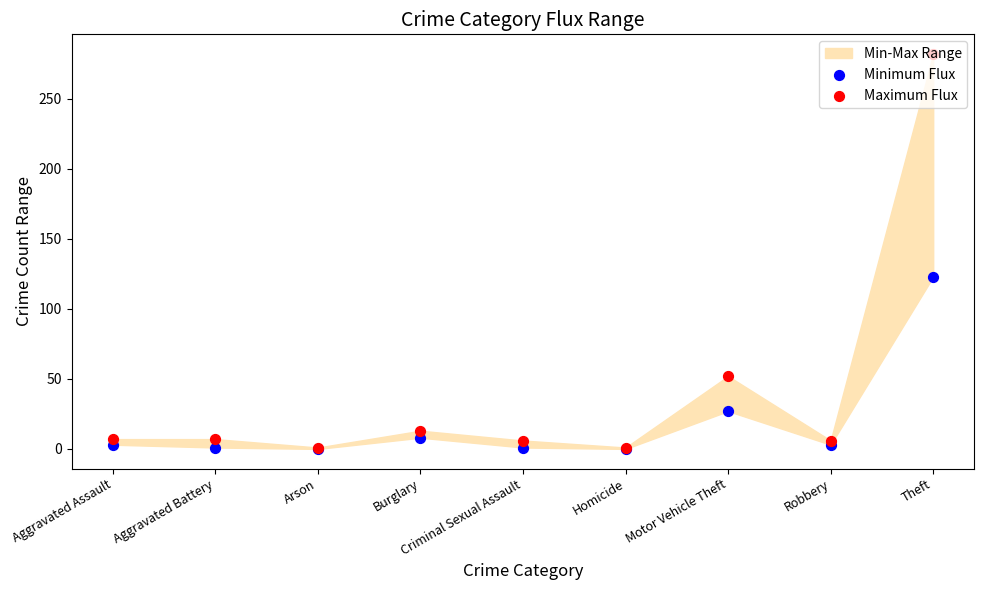

Which series reaches the maximum Y coordinate?

Maximum Flux